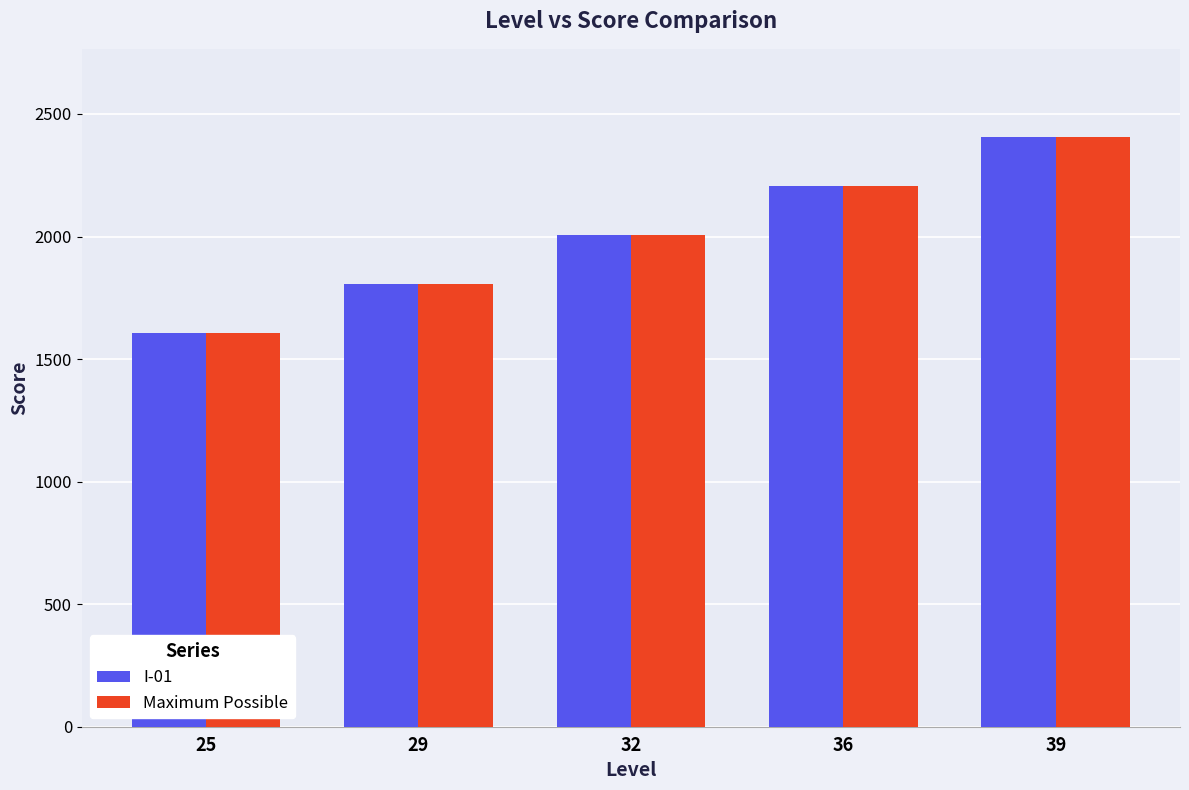

How many Maximum Possible values are between 1805 and 2205?

3